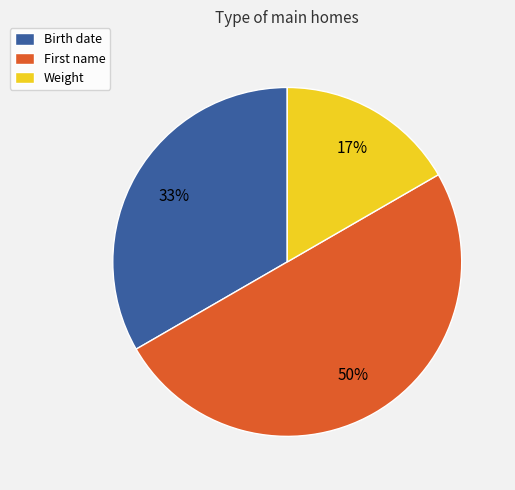

How many segments does this pie chart have?

3